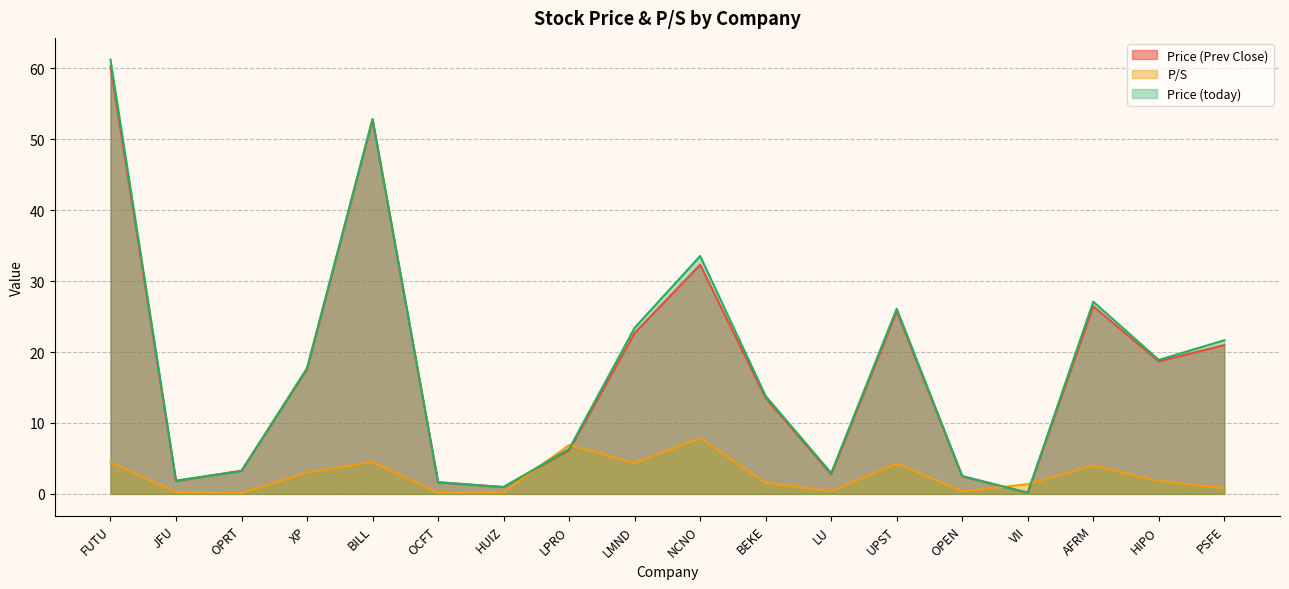

Does the chart display data point markers on the line(s)?

No